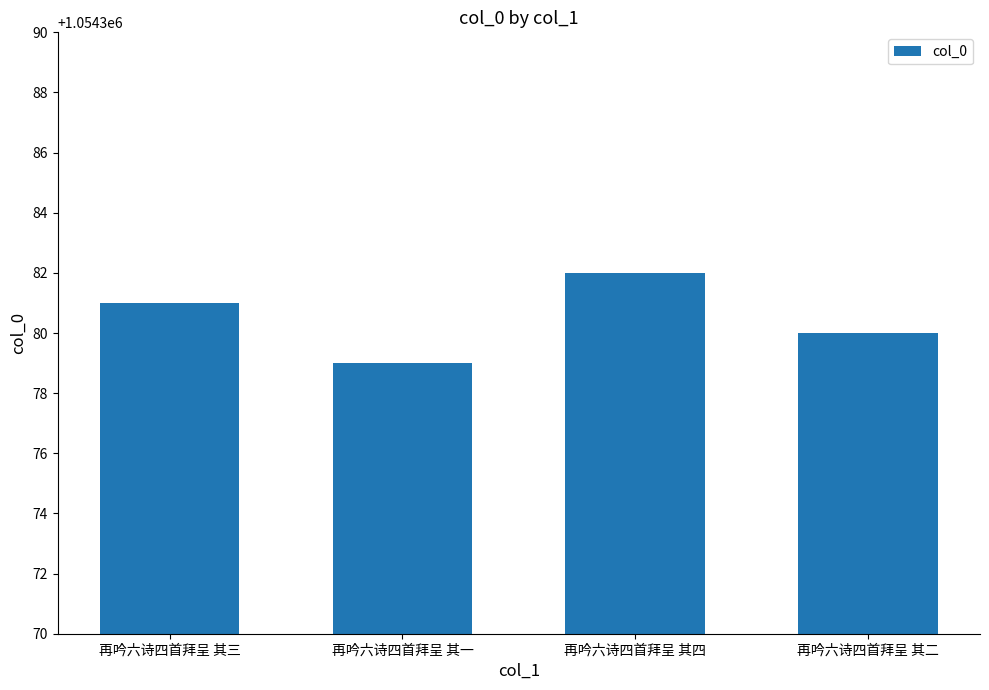

Where is the data nearest to the value 1054380?

再吟六诗四首拜呈 其二